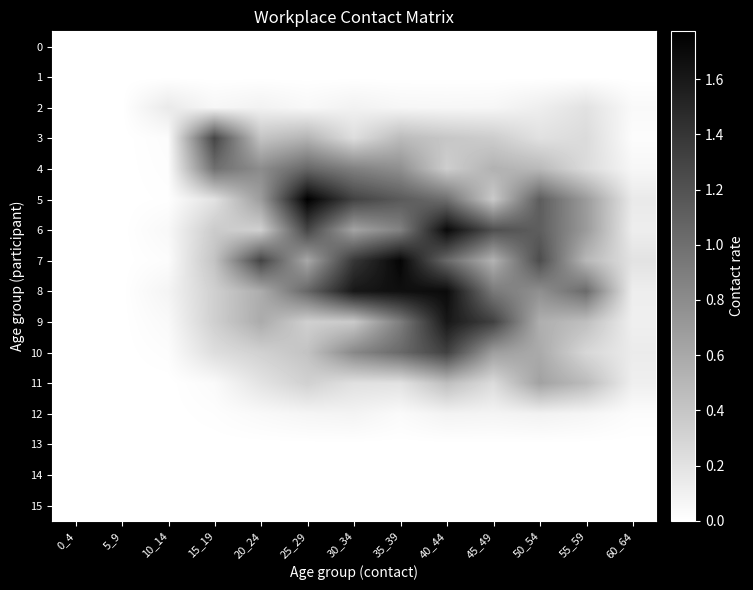

At 10_14, list the series in order from smallest to largest.

0, 1, 11, 12, 13, 14, 15, 5, 4, 10, 7, 3, 9, 6, 8, 2